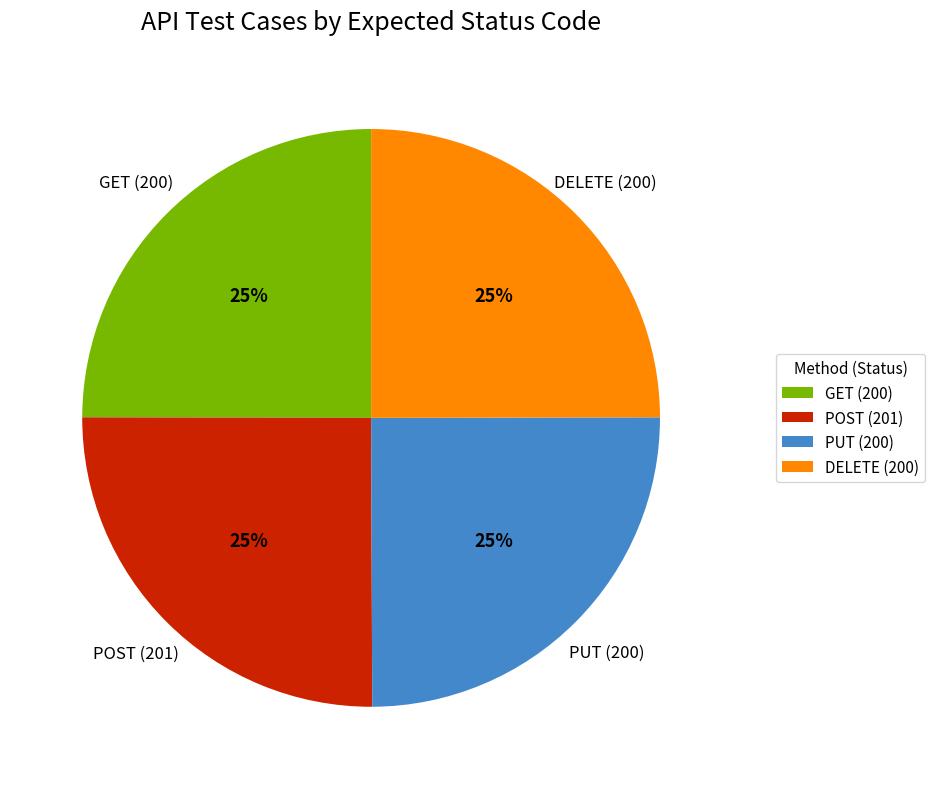

To the nearest percent, what portion does POST (201) represent?

25%